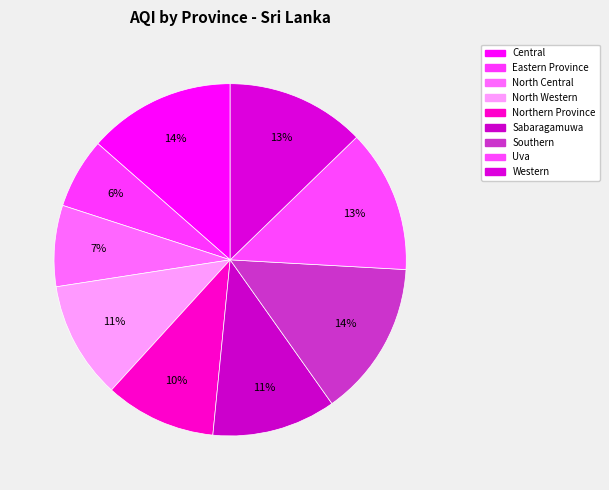

Combined, what portion of the pie is Western and Southern?

27.1%